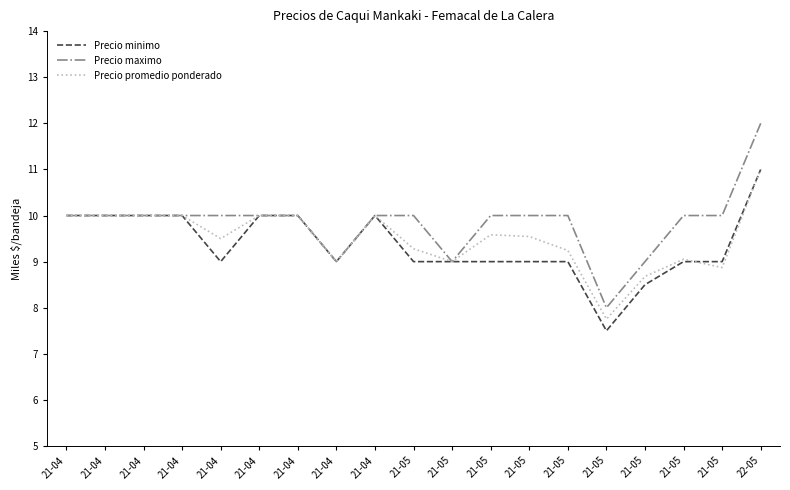

How many interior local peaks does the Precio promedio ponderado series have?

3